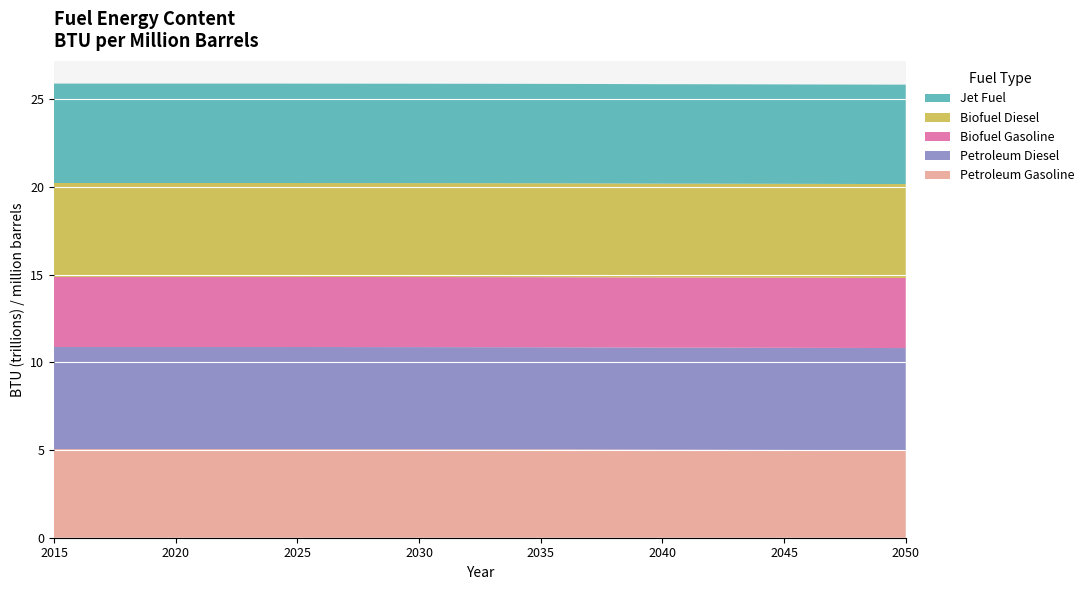

Reading right to left, list all the values displayed in this chart.

Petroleum Gasoline: 2050=4994822569697.0	2049=4997769254545.5	2048=5000715939393.9	2047=5003662624242.4	2046=5006609309090.9	2045=5009555993939.4	2044=5012502678787.9	2043=5015449363636.4	2042=5018396048484.8	2041=5021342733333.3	2040=5021163000000.0	2039=5026437000000.0	2038=5030928000000.0	2037=5034750000000.0	2036=5038004000000.0	2035=5040776000000.0	2034=5043135000000.0	2033=5045143000000.0	2032=5046852000000.0	2031=5048307000000.0	2030=5049546000000.0	2029=5050601000000.0	2028=5051498000000.0	2027=5052263000000.0	2026=5053828000000.0	2025=5055349000000.0	2024=5056643000000.0	2023=5056643000000.0	2022=5056643000000.0	2021=5056643000000.0	2020=5056643000000.0	2019=5056643000000.0	2018=5056643000000.0	2017=5056643000000.0	2016=5056643000000.0	2015=5056643000000.0
Petroleum Diesel: 2050=5825000000000.0	2049=5825000000000.0	2048=5825000000000.0	2047=5825000000000.0	2046=5825000000000.0	2045=5825000000000.0	2044=5825000000000.0	2043=5825000000000.0	2042=5825000000000.0	2041=5825000000000.0	2040=5825000000000.0	2039=5825000000000.0	2038=5825000000000.0	2037=5825000000000.0	2036=5825000000000.0	2035=5825000000000.0	2034=5825000000000.0	2033=5825000000000.0	2032=5825000000000.0	2031=5825000000000.0	2030=5825000000000.0	2029=5825000000000.0	2028=5825000000000.0	2027=5825000000000.0	2026=5825000000000.0	2025=5825000000000.0	2024=5825000000000.0	2023=5825000000000.0	2022=5825000000000.0	2021=5825000000000.0	2020=5825000000000.0	2019=5825000000000.0	2018=5825000000000.0	2017=5825000000000.0	2016=5825000000000.0	2015=5825000000000.0
Biofuel Gasoline: 2050=3996571000000.0	2049=3996571000000.0	2048=3996571000000.0	2047=3996571000000.0	2046=3996571000000.0	2045=3996571000000.0	2044=3996571000000.0	2043=3996571000000.0	2042=3996571000000.0	2041=3996571000000.0	2040=3996571000000.0	2039=3996571000000.0	2038=3996571000000.0	2037=3996571000000.0	2036=3996571000000.0	2035=3996571000000.0	2034=3996571000000.0	2033=3996571000000.0	2032=3996571000000.0	2031=3996571000000.0	2030=3996571000000.0	2029=3996571000000.0	2028=3996571000000.0	2027=3996571000000.0	2026=3996571000000.0	2025=3996571000000.0	2024=3996571000000.0	2023=3996571000000.0	2022=3996571000000.0	2021=3996571000000.0	2020=3996571000000.0	2019=3996571000000.0	2018=3996571000000.0	2017=3996571000000.0	2016=3996571000000.0	2015=3996571000000.0
Biofuel Diesel: 2050=5359000000000.0	2049=5359000000000.0	2048=5359000000000.0	2047=5359000000000.0	2046=5359000000000.0	2045=5359000000000.0	2044=5359000000000.0	2043=5359000000000.0	2042=5359000000000.0	2041=5359000000000.0	2040=5359000000000.0	2039=5359000000000.0	2038=5359000000000.0	2037=5359000000000.0	2036=5359000000000.0	2035=5359000000000.0	2034=5359000000000.0	2033=5359000000000.0	2032=5359000000000.0	2031=5359000000000.0	2030=5359000000000.0	2029=5359000000000.0	2028=5359000000000.0	2027=5359000000000.0	2026=5359000000000.0	2025=5359000000000.0	2024=5359000000000.0	2023=5359000000000.0	2022=5359000000000.0	2021=5359000000000.0	2020=5359000000000.0	2019=5359000000000.0	2018=5359000000000.0	2017=5359000000000.0	2016=5359000000000.0	2015=5359000000000.0
Jet Fuel: 2050=5670000000000.0	2049=5670000000000.0	2048=5670000000000.0	2047=5670000000000.0	2046=5670000000000.0	2045=5670000000000.0	2044=5670000000000.0	2043=5670000000000.0	2042=5670000000000.0	2041=5670000000000.0	2040=5670000000000.0	2039=5670000000000.0	2038=5670000000000.0	2037=5670000000000.0	2036=5670000000000.0	2035=5670000000000.0	2034=5670000000000.0	2033=5670000000000.0	2032=5670000000000.0	2031=5670000000000.0	2030=5670000000000.0	2029=5670000000000.0	2028=5670000000000.0	2027=5670000000000.0	2026=5670000000000.0	2025=5670000000000.0	2024=5670000000000.0	2023=5670000000000.0	2022=5670000000000.0	2021=5670000000000.0	2020=5670000000000.0	2019=5670000000000.0	2018=5670000000000.0	2017=5670000000000.0	2016=5670000000000.0	2015=5670000000000.0